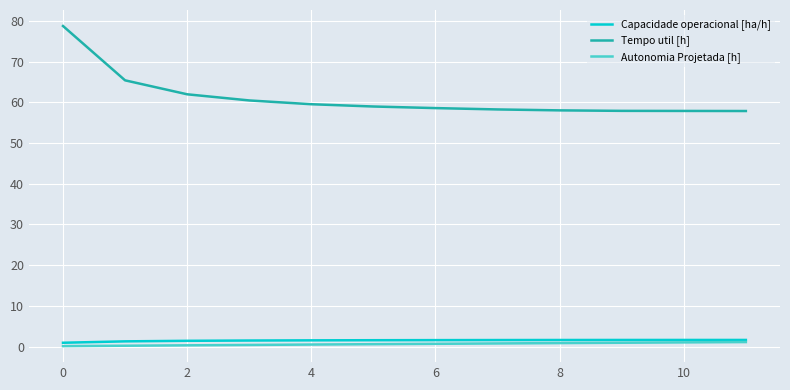

True or false: Autonomia Projetada [h] and Tempo util [h] cross at least once.

False